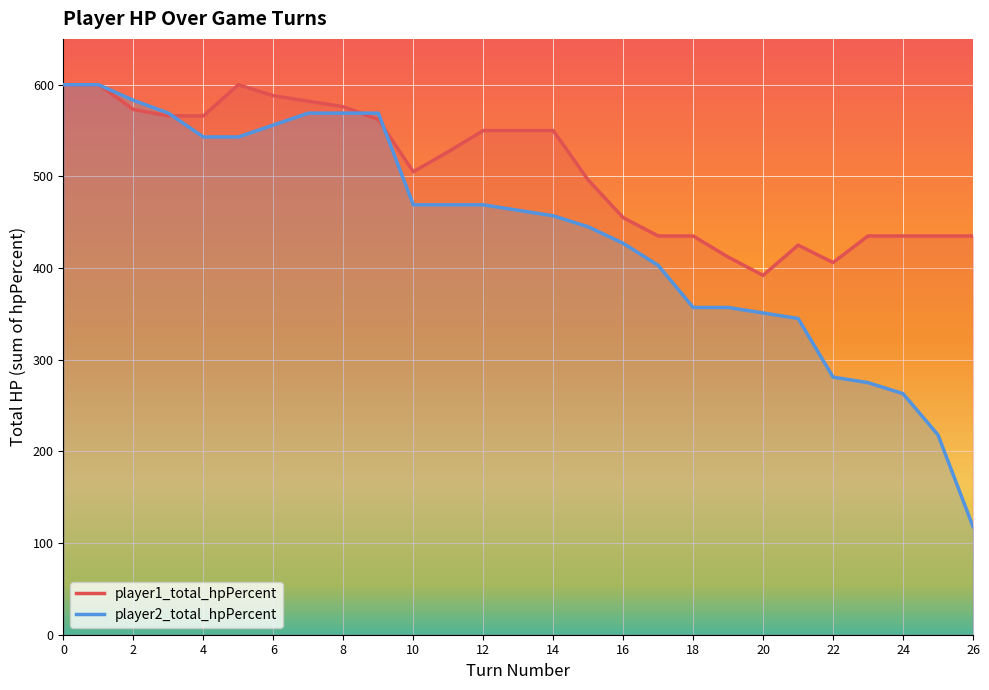

What is the lowest value of the player1_total_hpPercent series?

392